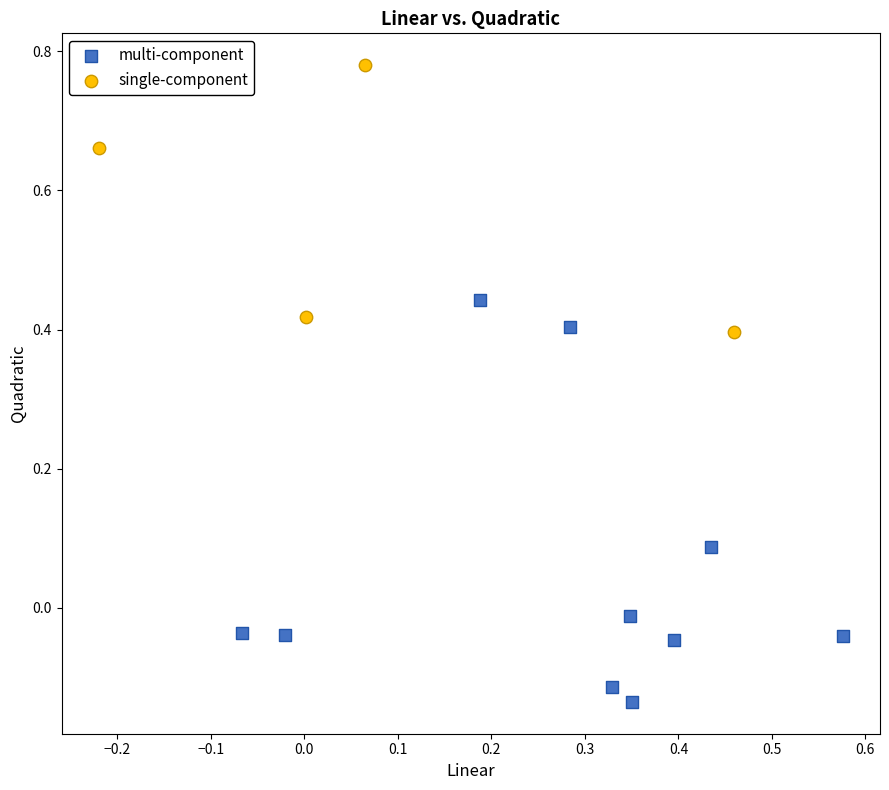

Which series contains the highest Y value?

single-component